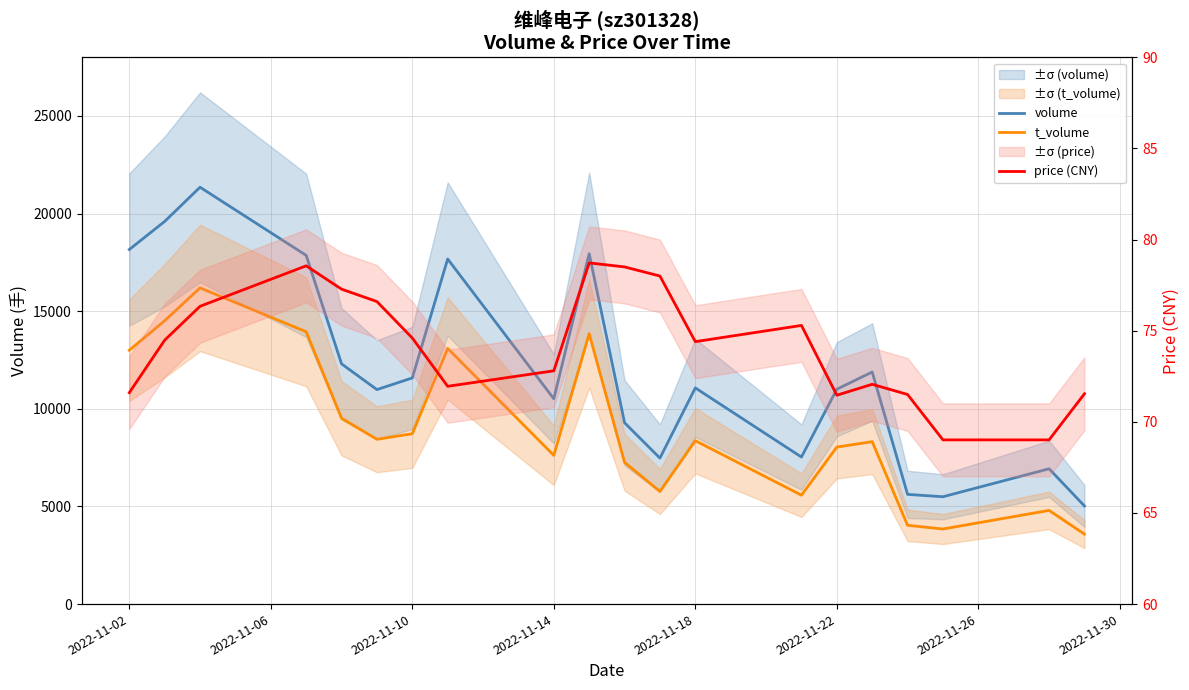

What is the lowest value of the volume series?

5025.0